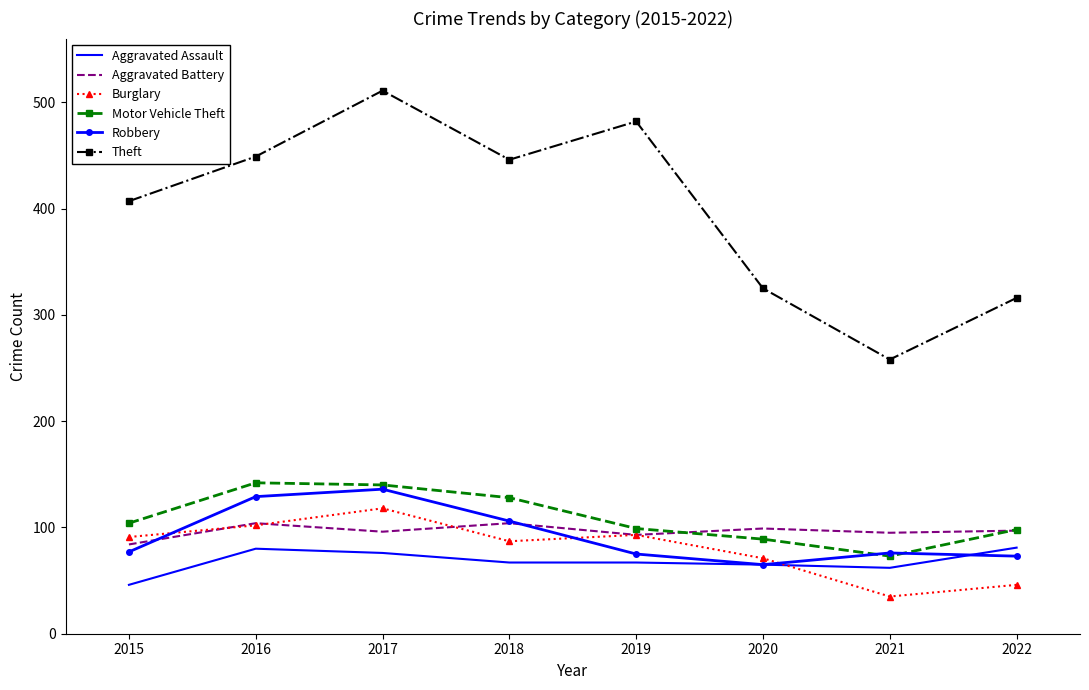

What is the average value of the Robbery series?

92